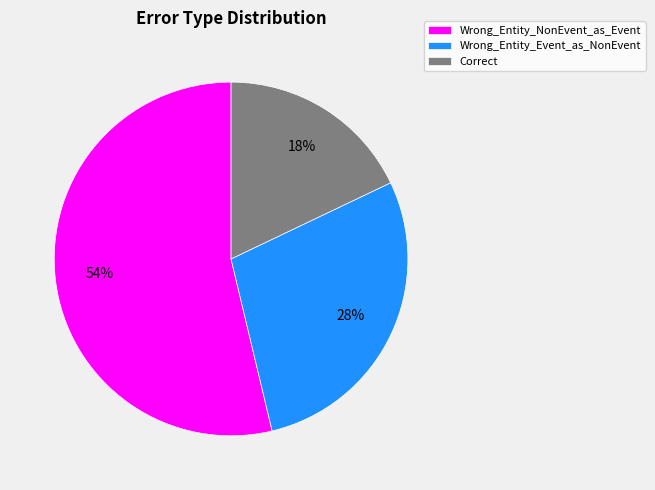

Does Wrong_Entity_NonEvent_as_Event account for over 50% of the chart?

Yes